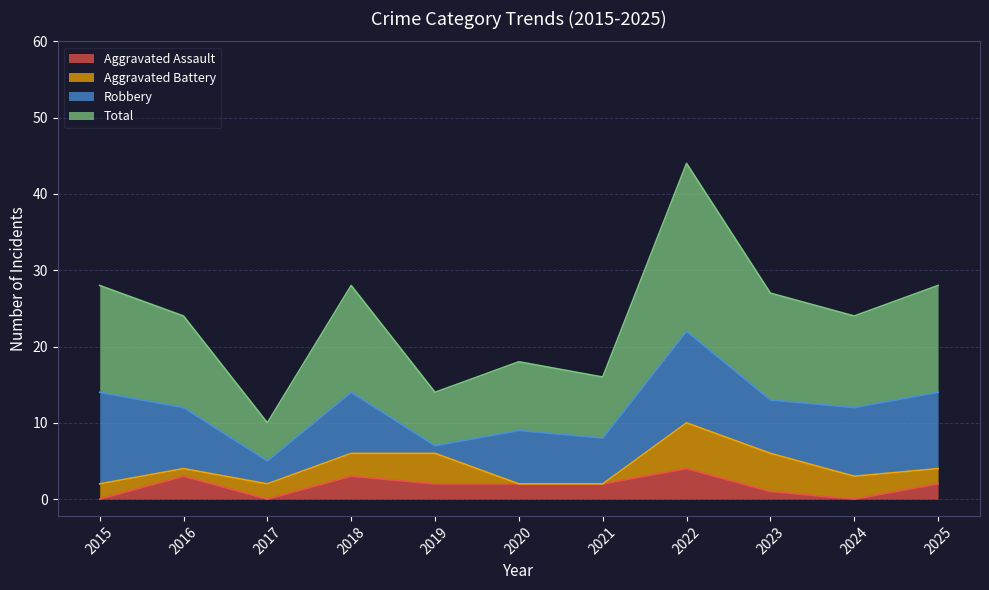

What is the value of the Total point at the 8th from the left?

44